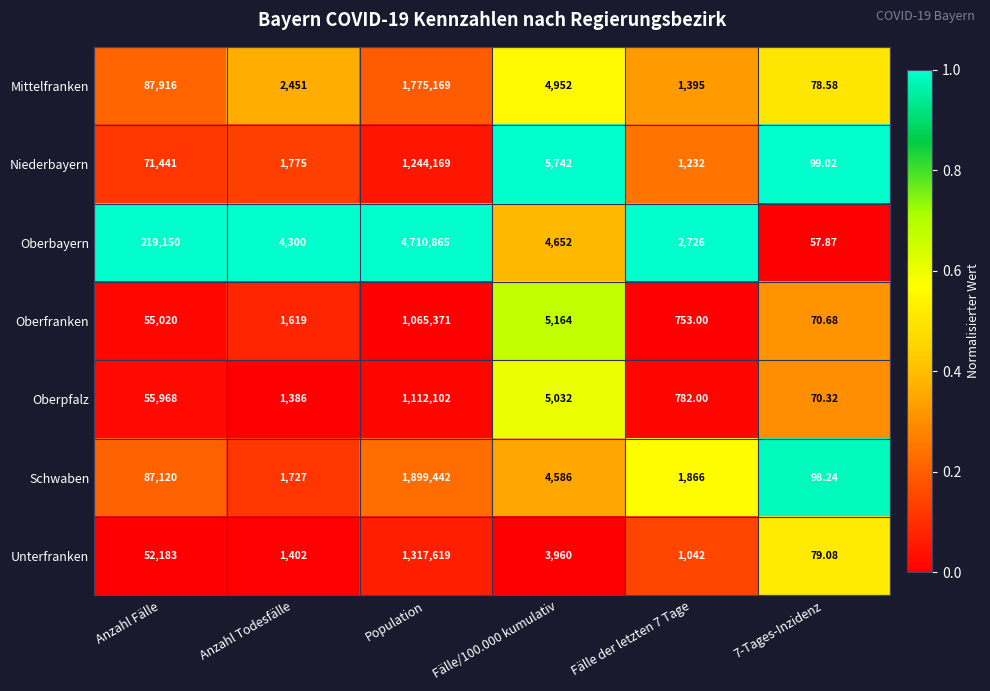

What is the greatest value displayed?

4710865.0